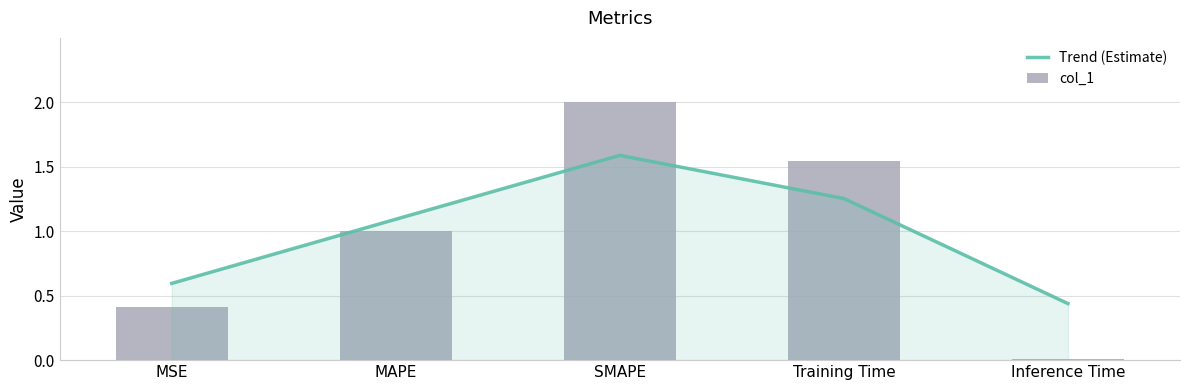

Between MAPE and Training Time, which series saw the biggest shift?

col_1